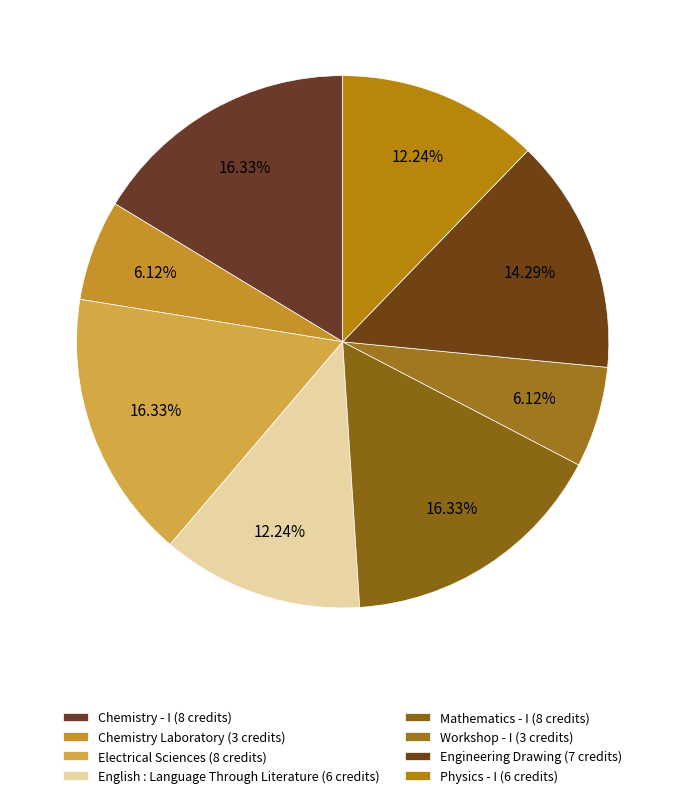

Rank the categories by value from lowest to highest.

Chemistry Laboratory, Workshop - I, English : Language Through Literature, Physics - I, Engineering Drawing, Chemistry - I, Electrical Sciences, Mathematics - I